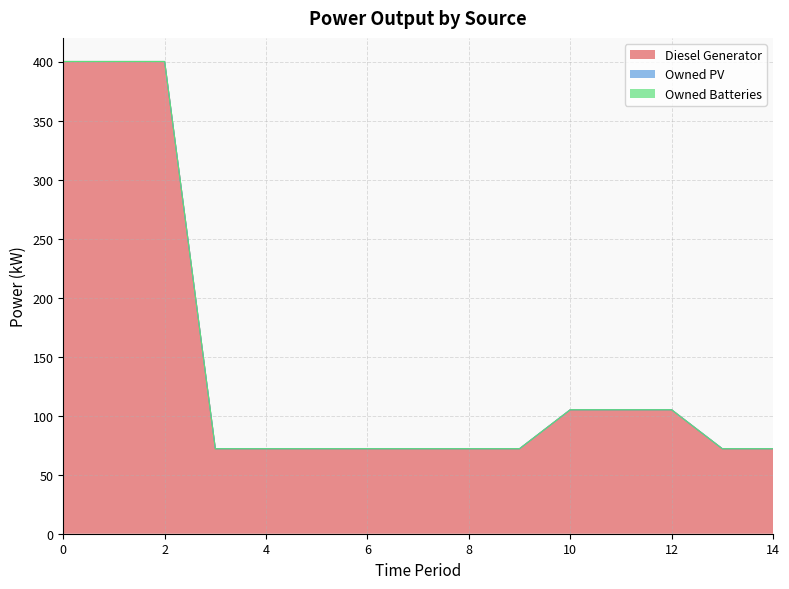

True or false: Owned Batteries and Diesel Generator intersect in this chart.

False